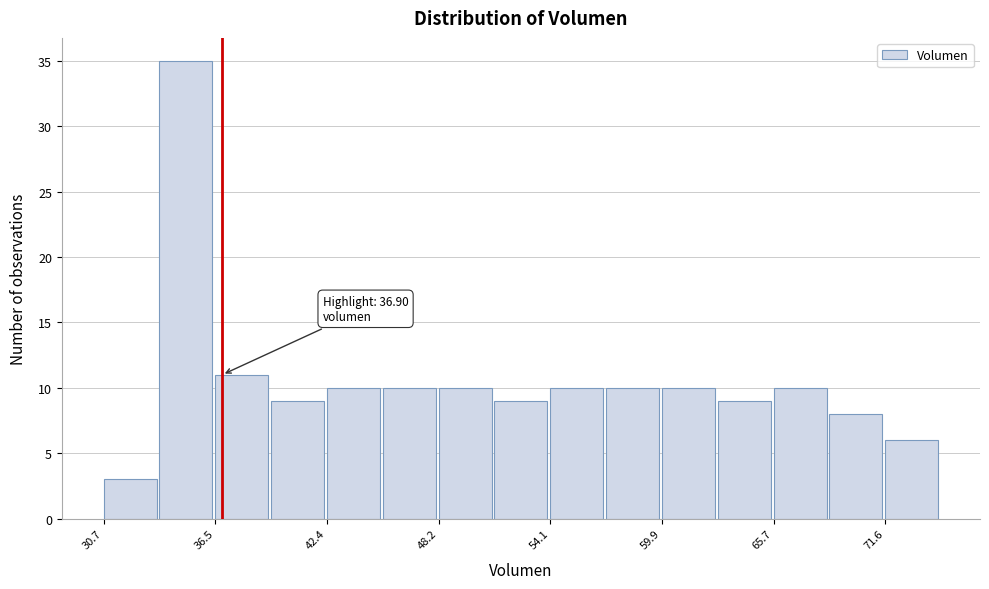

Around what value on the x-axis is the tallest bar? Give the approximate position of its centre, as read against the axis.

35